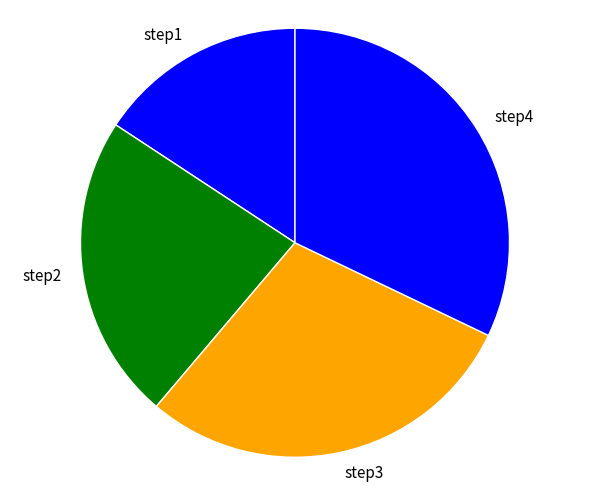

Is it true that step1 is 22% of the pie?

False